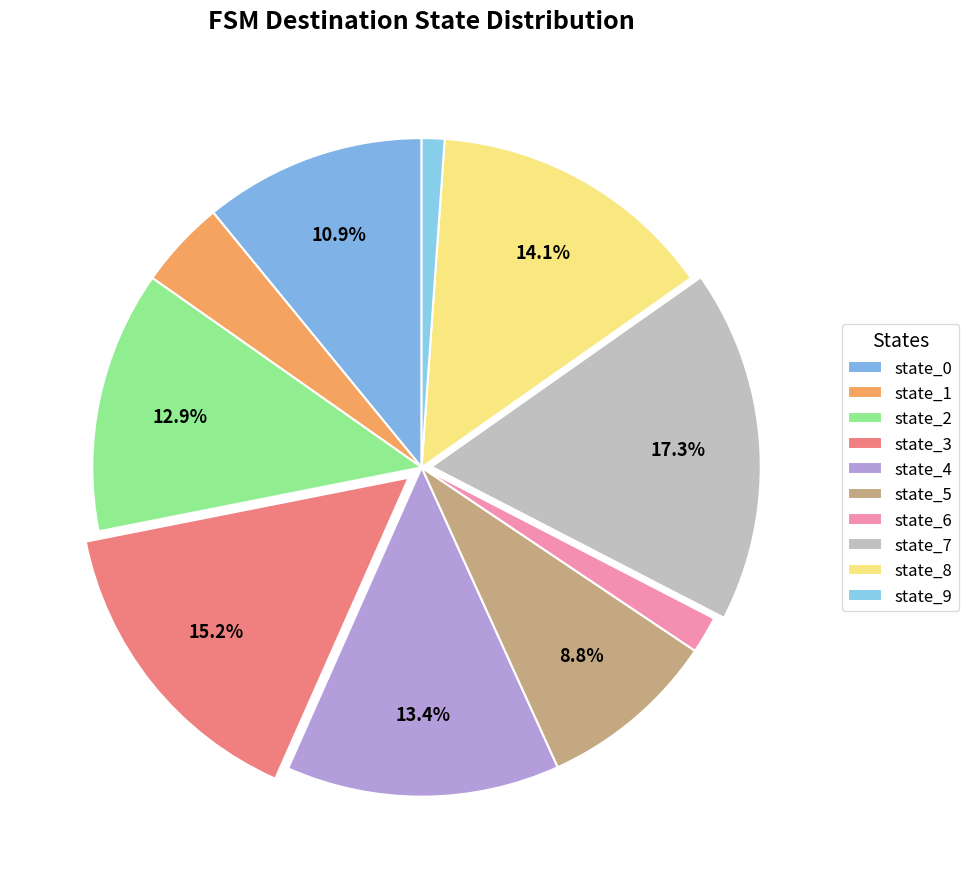

What portion of the pie excludes state_5?

91.2%